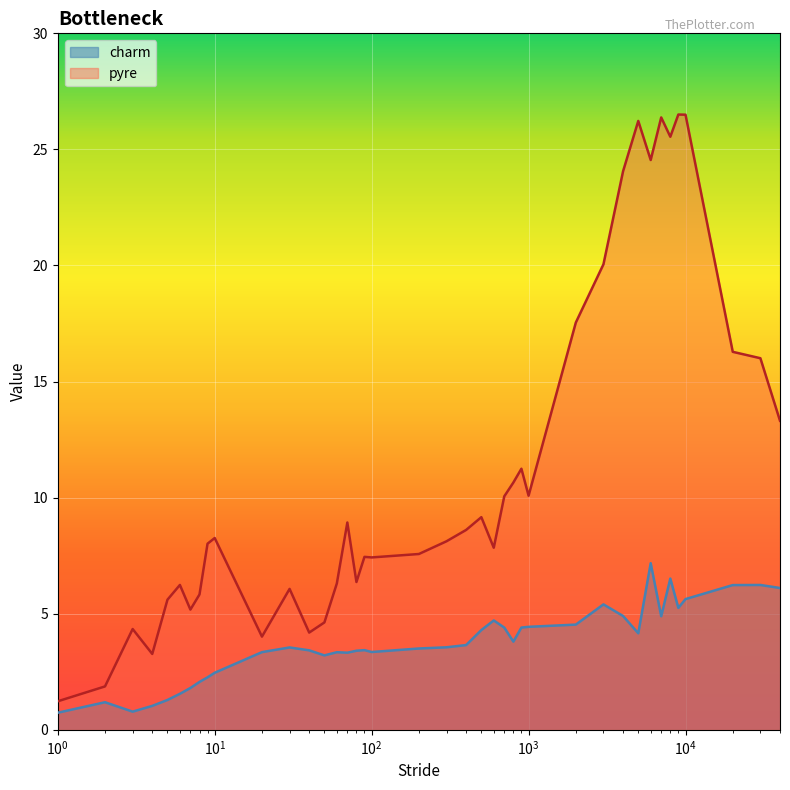

Which series has the widest spread of values?

pyre